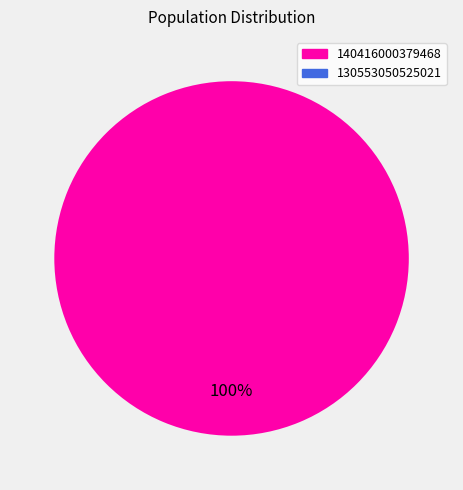

Is there a majority slice in this chart?

Yes